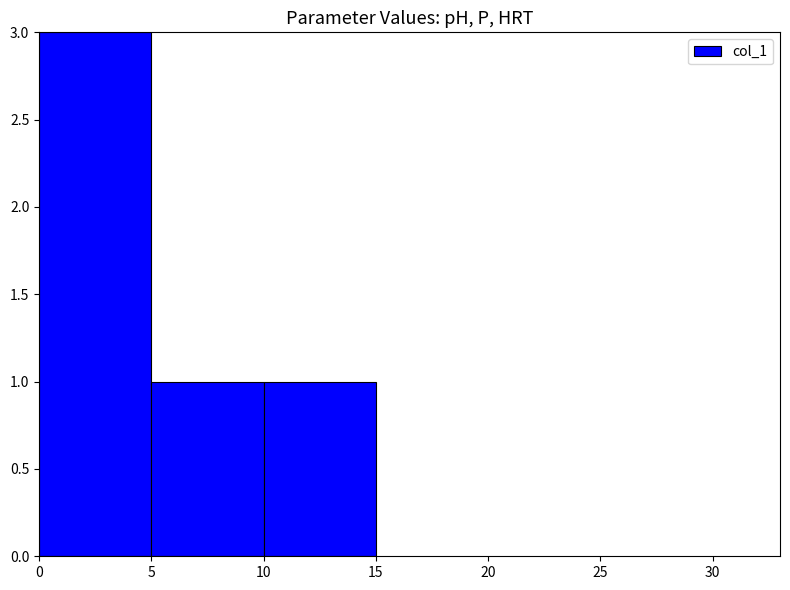

What is the ratio of the value at 5 to the value at 0?

0.3